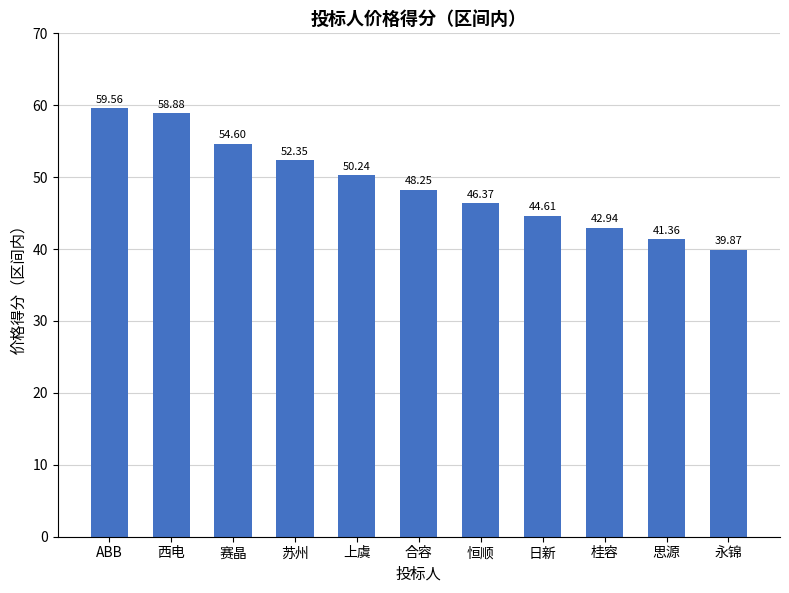

Is it true that the value at 苏州 is 88.2?

False